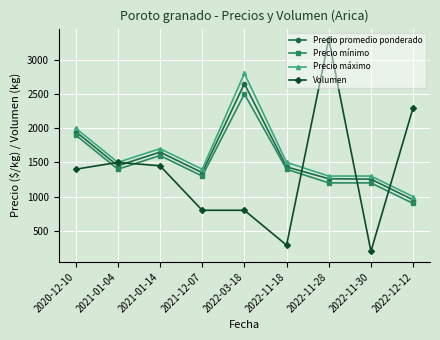

At which label does Precio mínimo first exceed 1400?

2020-12-10